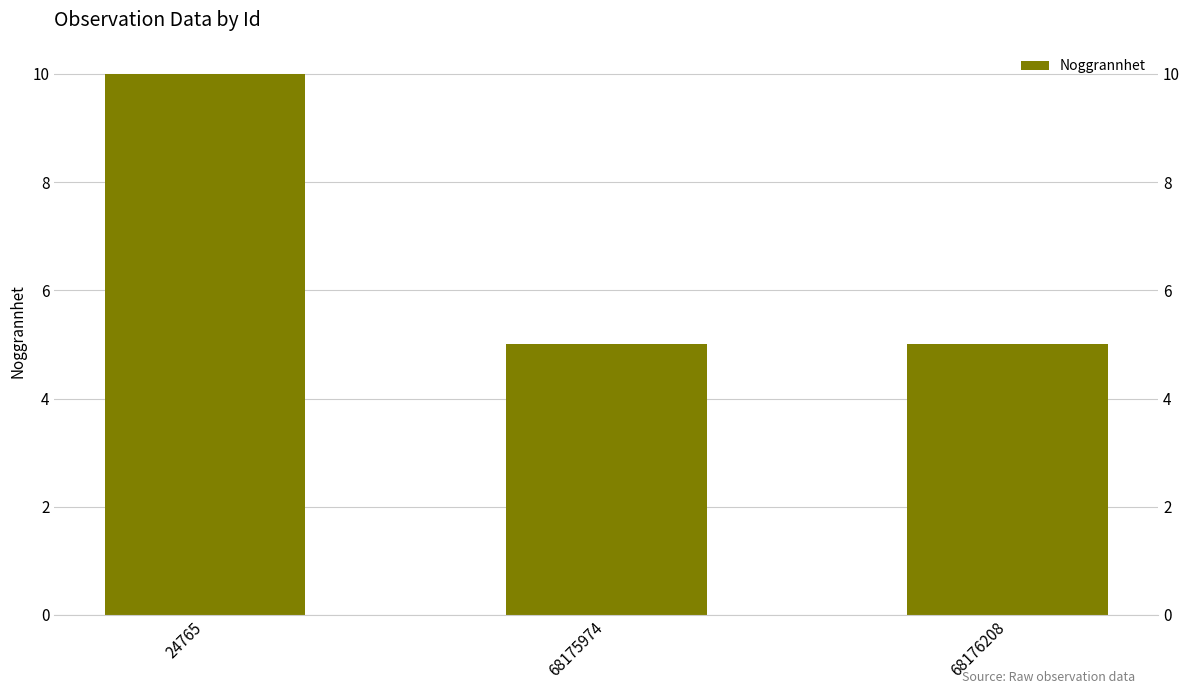

Which label corresponds to the largest value in the chart?

24765